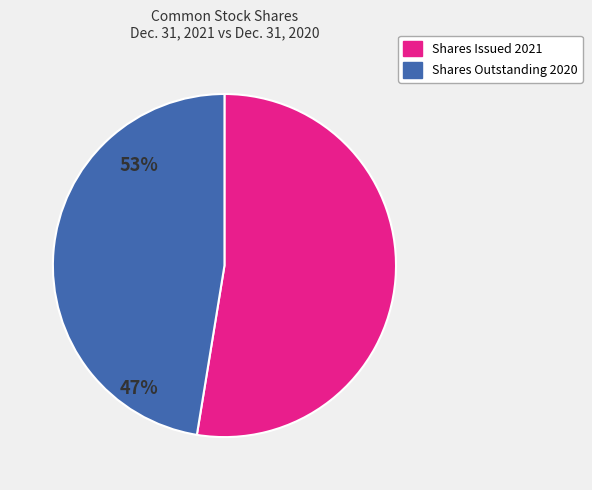

Is there any slice that represents more than half of the pie?

Yes